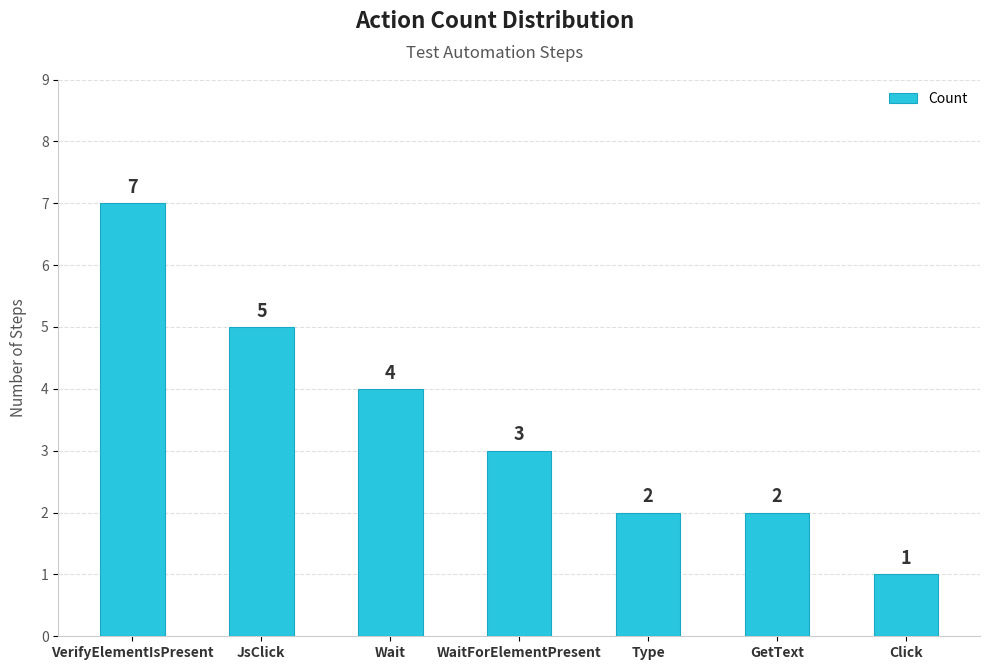

What is the change in value from JsClick to WaitForElementPresent?

-2